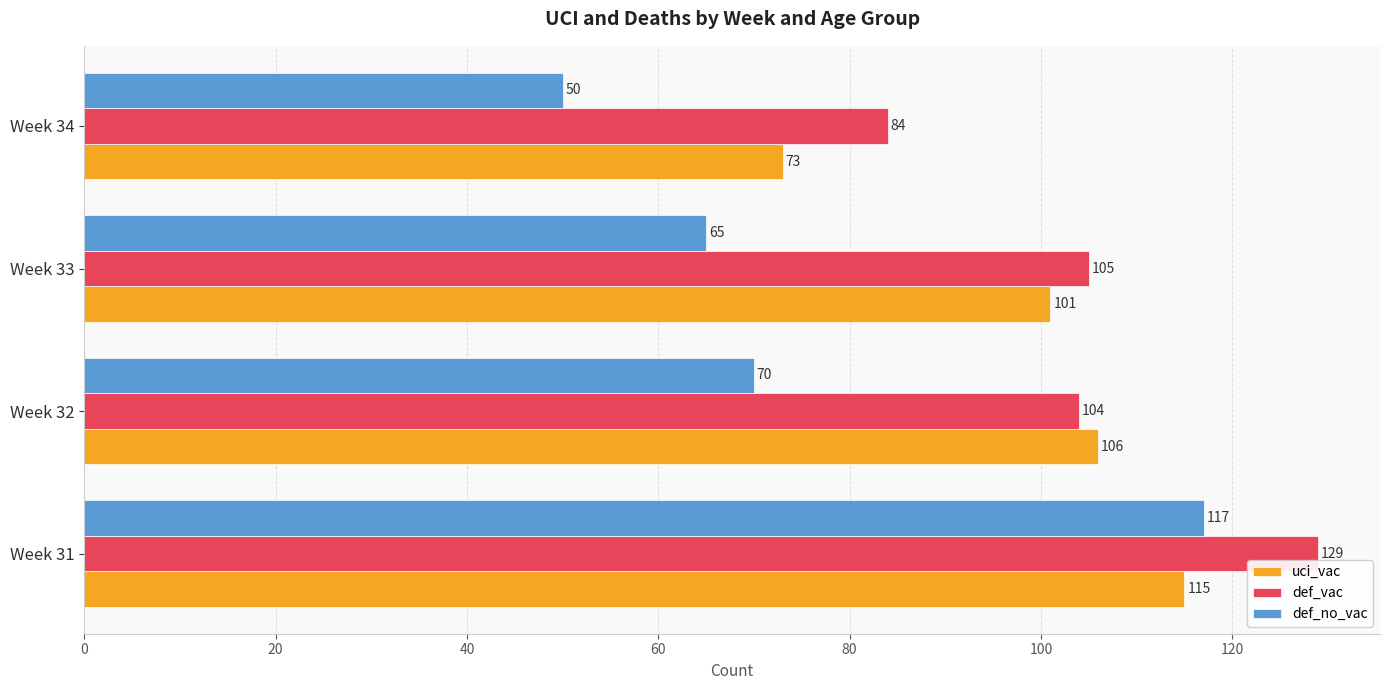

Which series has the largest total across all categories?

def_vac